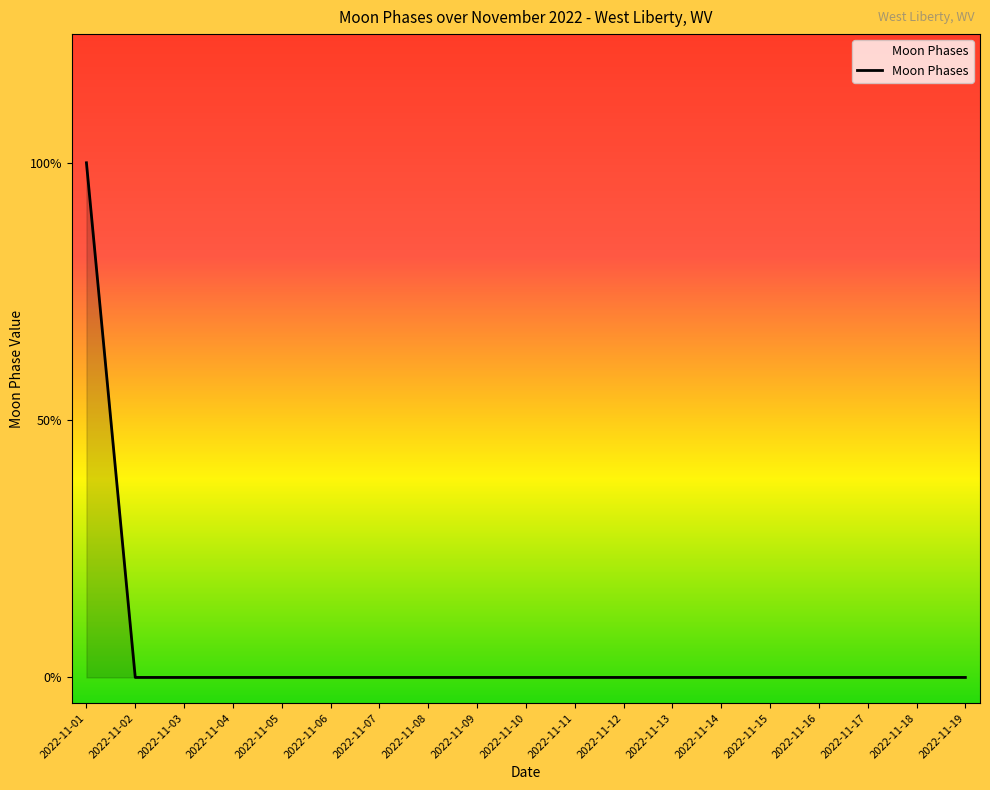

Which category has the highest value across all series?

2022-11-01